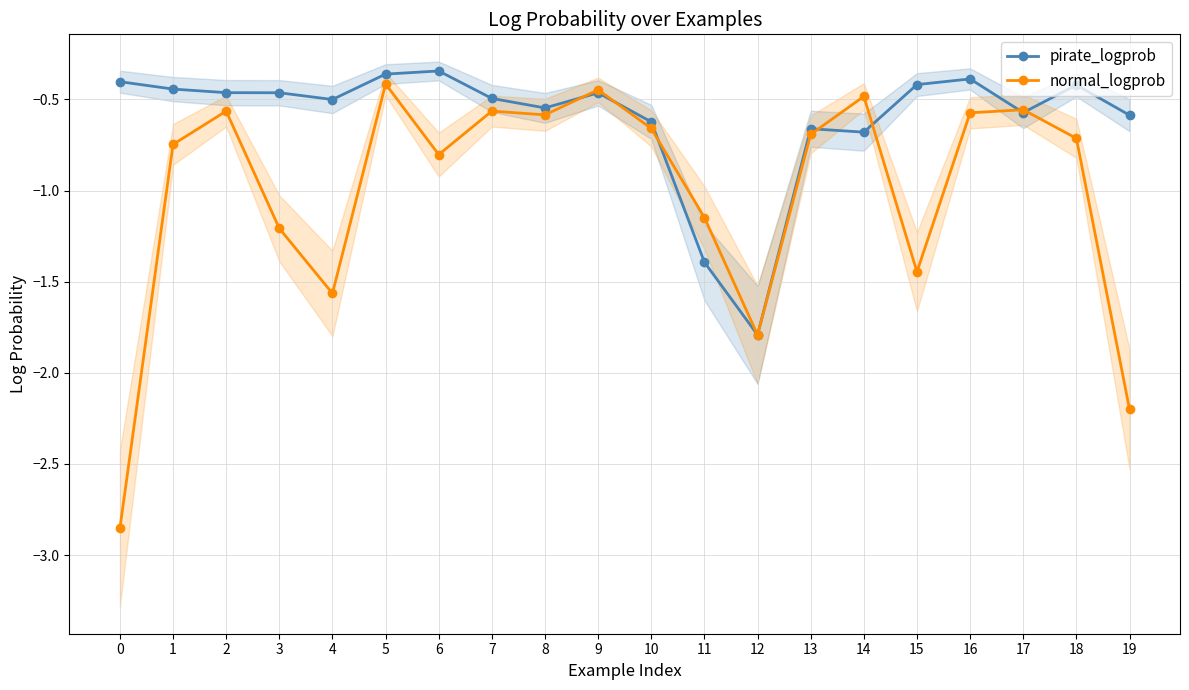

How many data points does each series have?

20